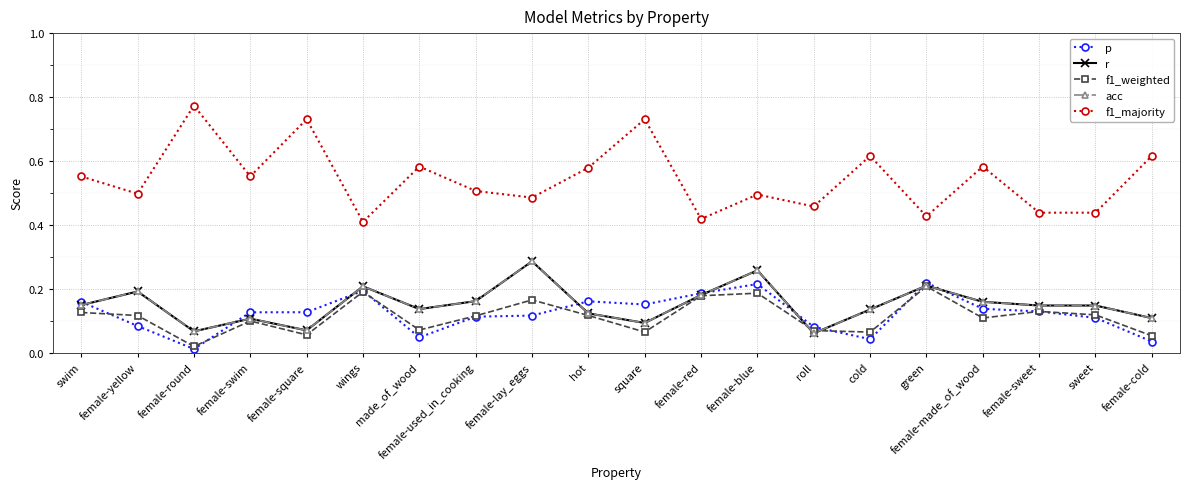

Is this an area chart (filled region under the line)?

No